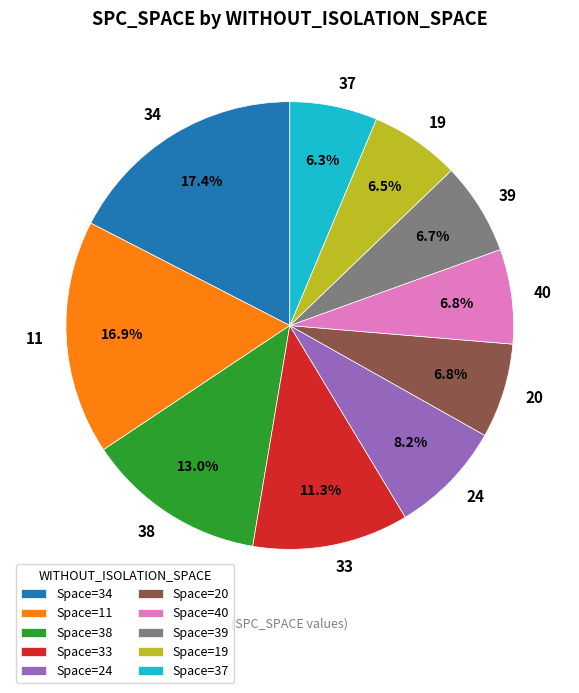

How much of the chart is everything except 11?

83.1%